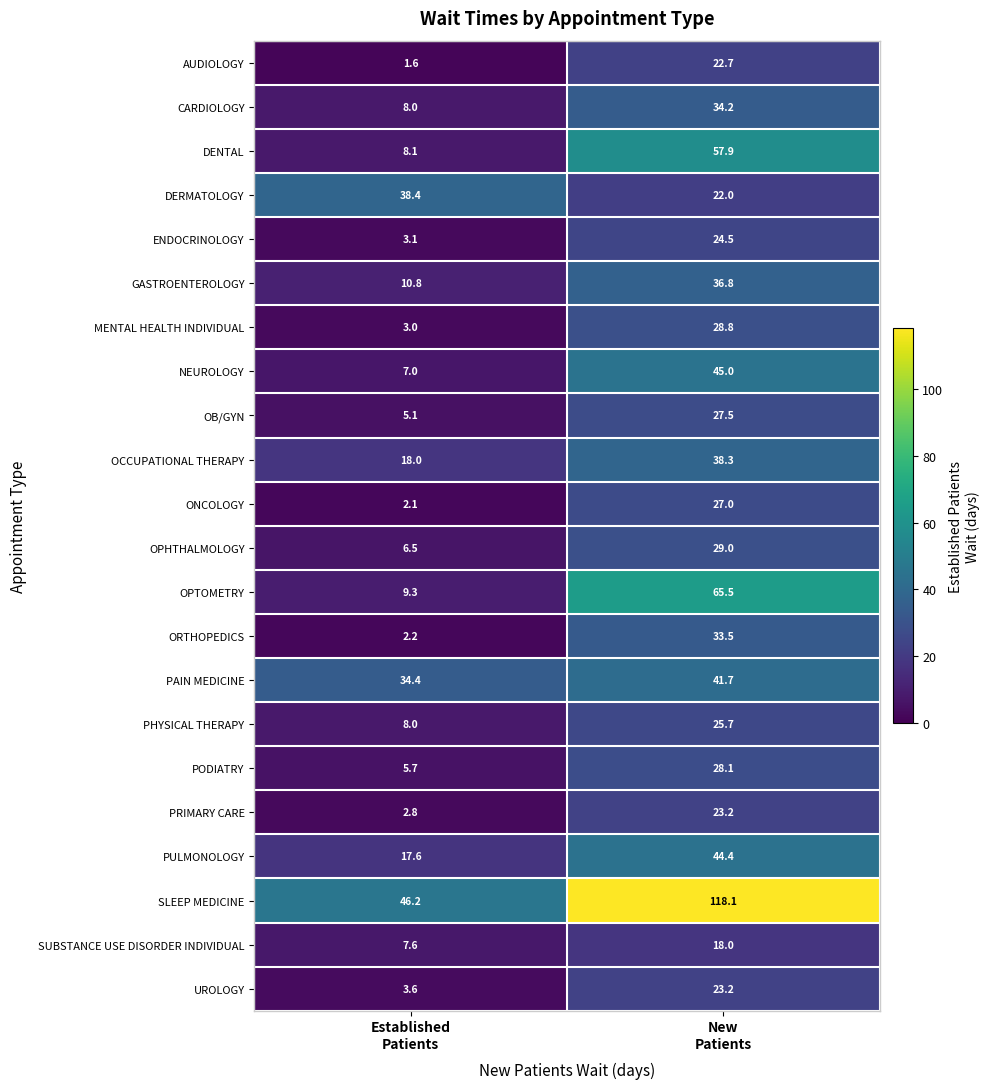

How many distinct data groups are displayed?

22